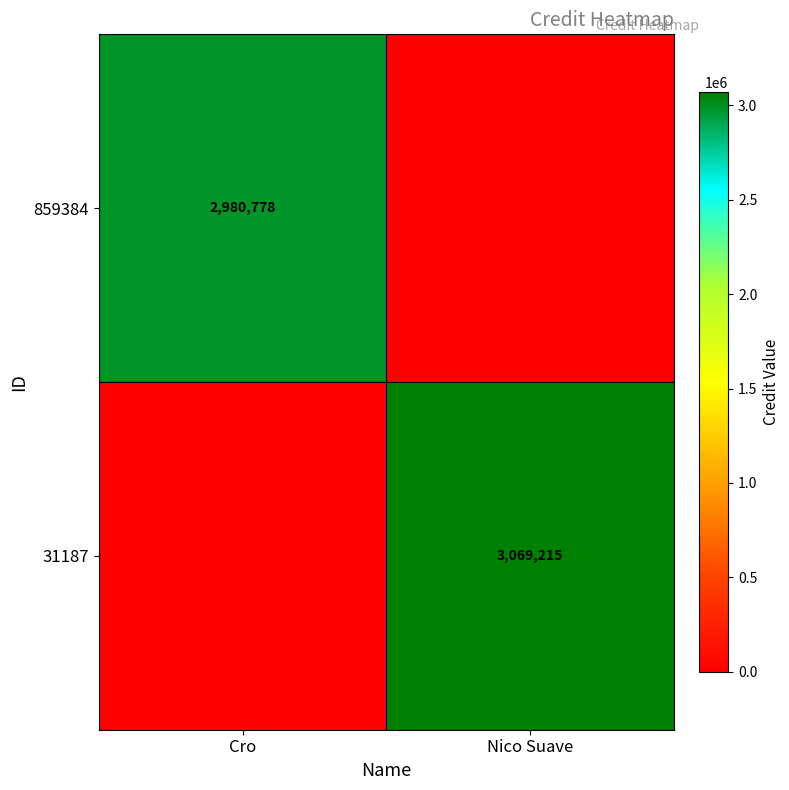

At which category does the chart reach its peak across all series?

Nico Suave